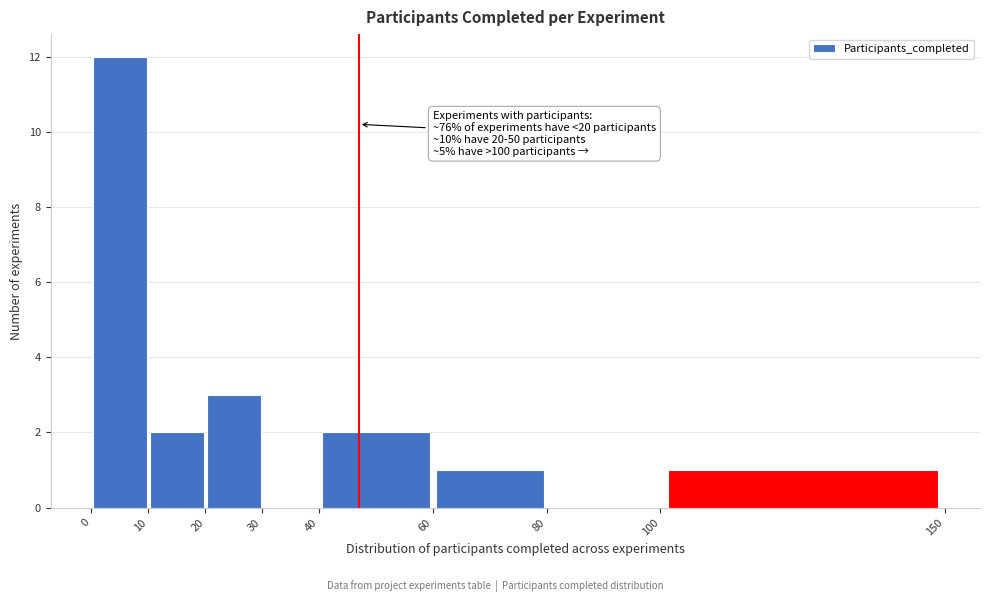

Which range on the x-axis has the tallest bar?

0 to 10